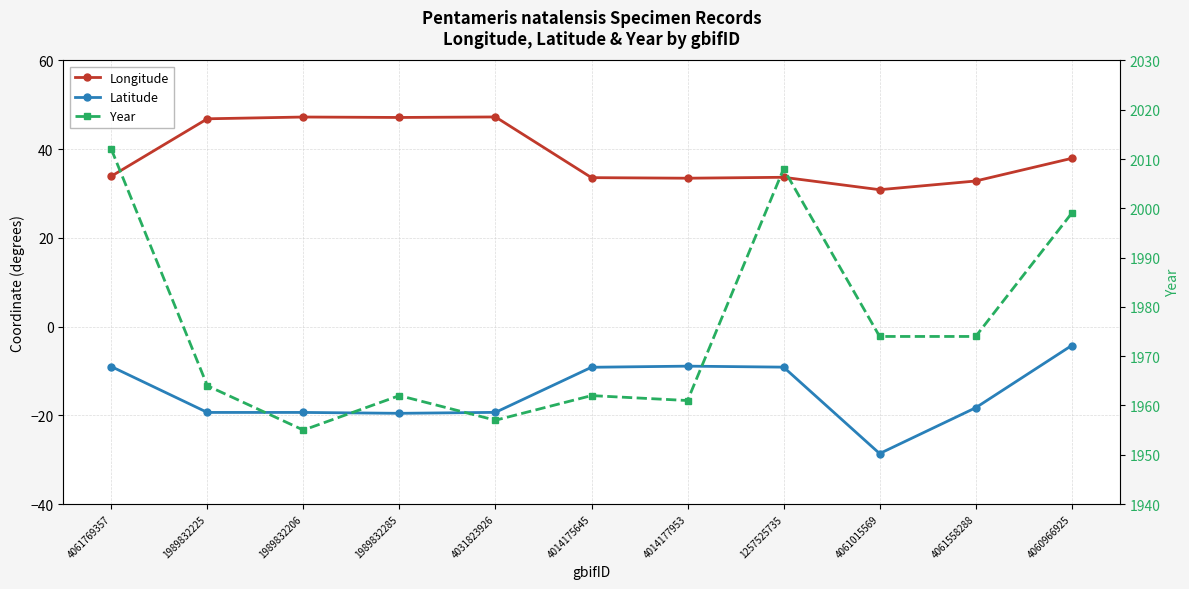

Reading right to left, transcribe all the data shown in this chart.

Longitude: 4060966925=37.9	4061558288=32.8	4061015569=30.9	1257525735=33.7	4014177953=33.5	4014175645=33.6	4031823926=47.3	1989832285=47.1	1989832206=47.2	1989832225=46.9	4061769357=33.9
Latitude: 4060966925=-4.3	4061558288=-18.3	4061015569=-28.6	1257525735=-9.1	4014177953=-8.9	4014175645=-9.2	4031823926=-19.3	1989832285=-19.6	1989832206=-19.4	1989832225=-19.4	4061769357=-9.0
Year: 4060966925=1999.0	4061558288=1974.0	4061015569=1974.0	1257525735=2008.0	4014177953=1961.0	4014175645=1962.0	4031823926=1957.0	1989832285=1962.0	1989832206=1955.0	1989832225=1964.0	4061769357=2012.0